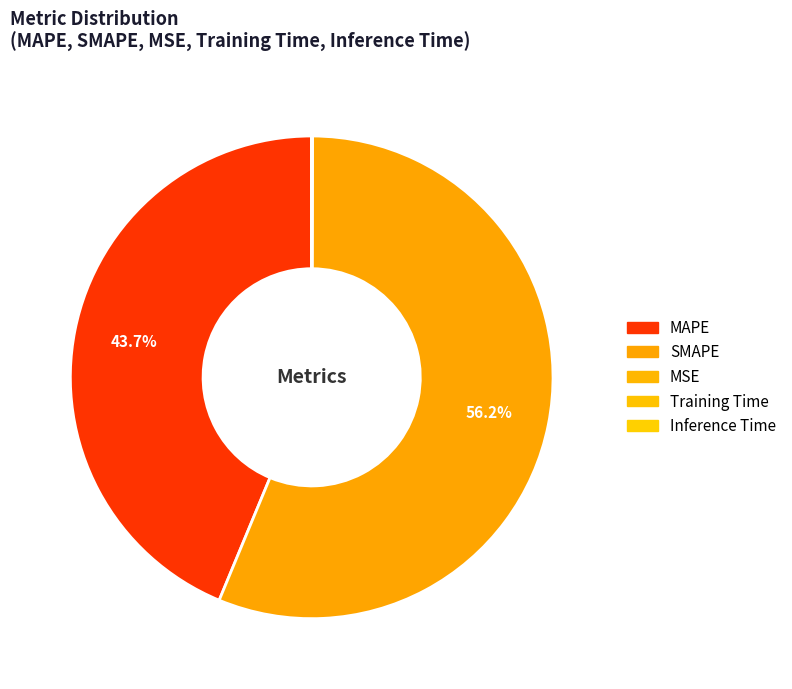

What percentage is NOT represented by MSE?

100.0%